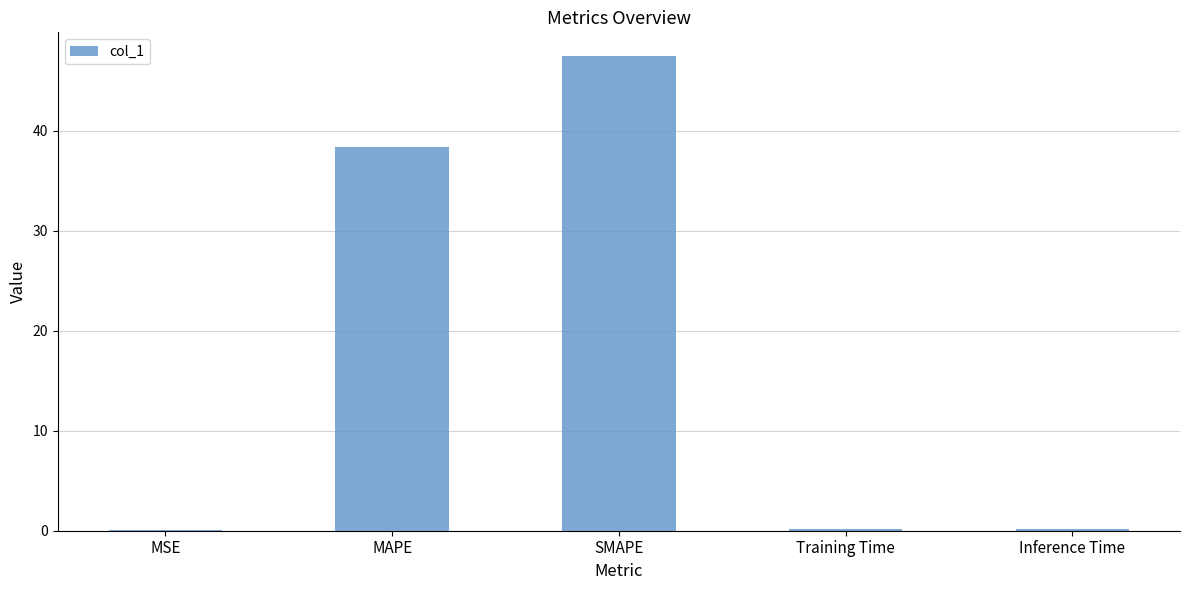

Count the number of categories in the chart.

5